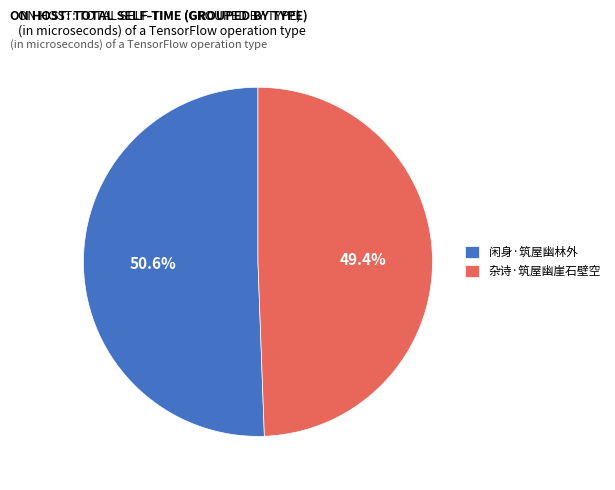

Approximately how many times larger is the value at 杂诗·筑屋幽崖石壁空 compared to 闲身·筑屋幽林外?

1.0